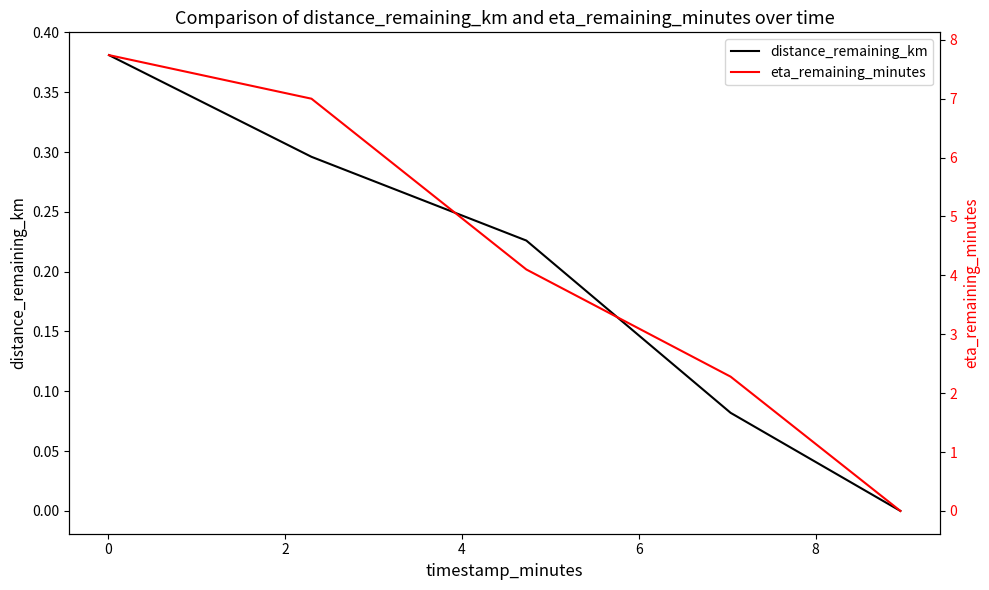

True or false: eta_remaining_minutes and distance_remaining_km cross at least once.

False